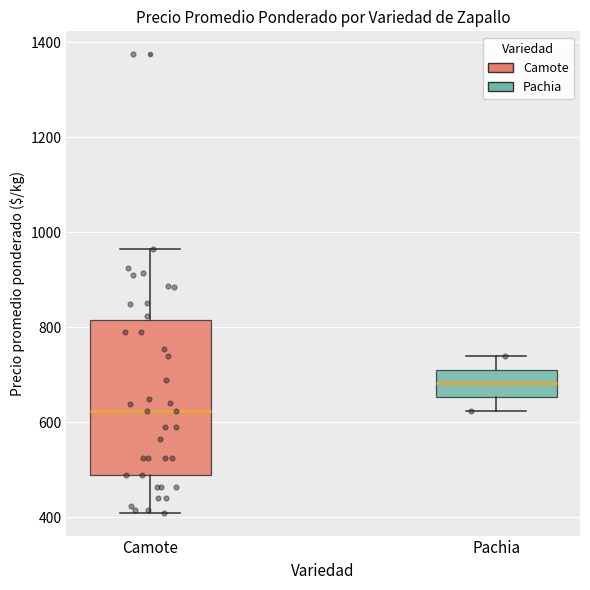

Where does the median line of the box for Pachia sit on the y-axis? The values are not printed on the chart, so give them approximately, as read against the axis.

680